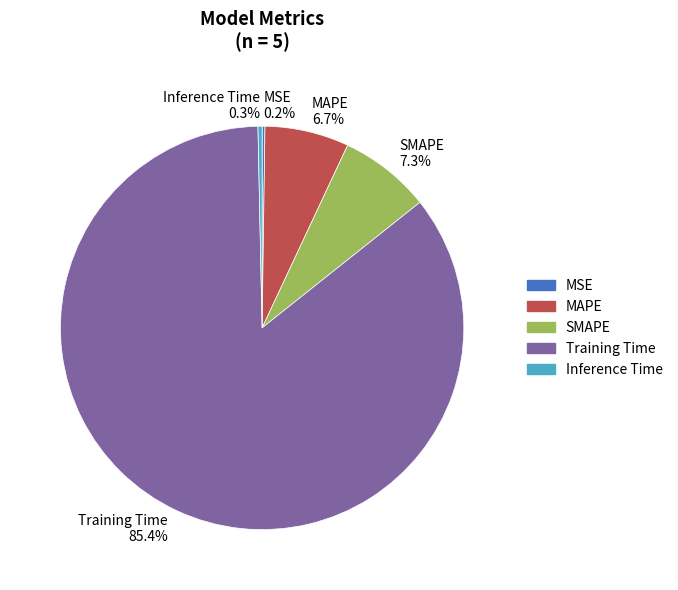

Combined, do Training Time 85.4% and Inference Time 0.3% account for over 50%?

Yes